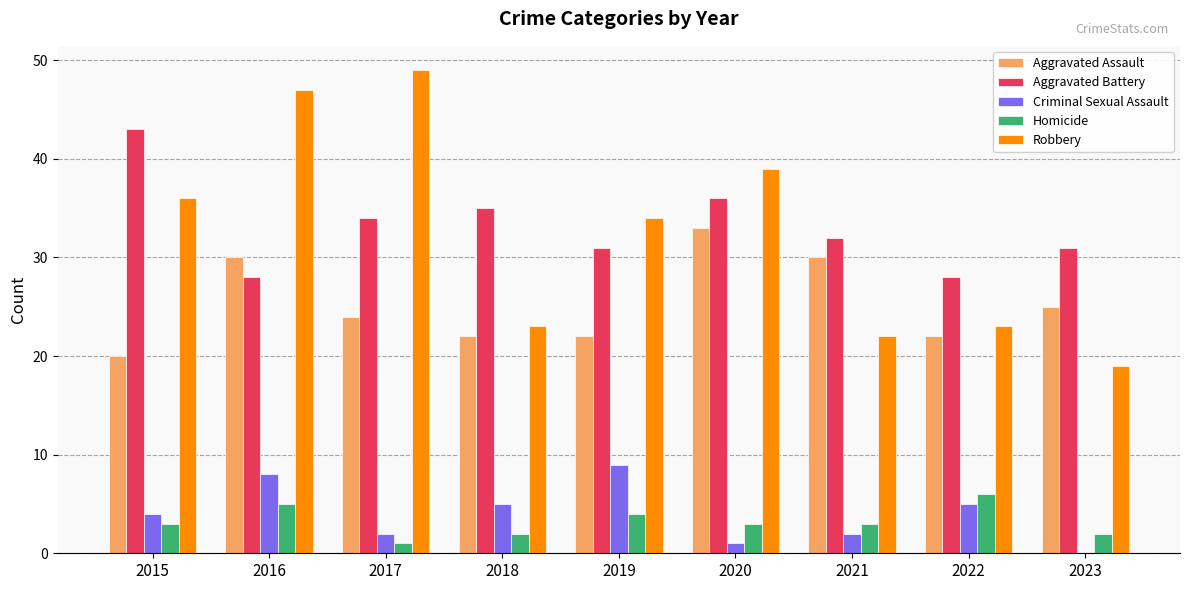

The Robbery series shows 8 at 2018. True or false?

False